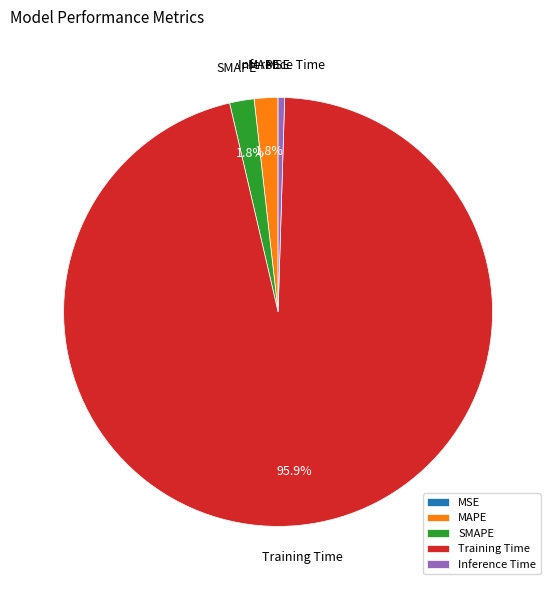

Between SMAPE and Training Time, which is larger?

Training Time